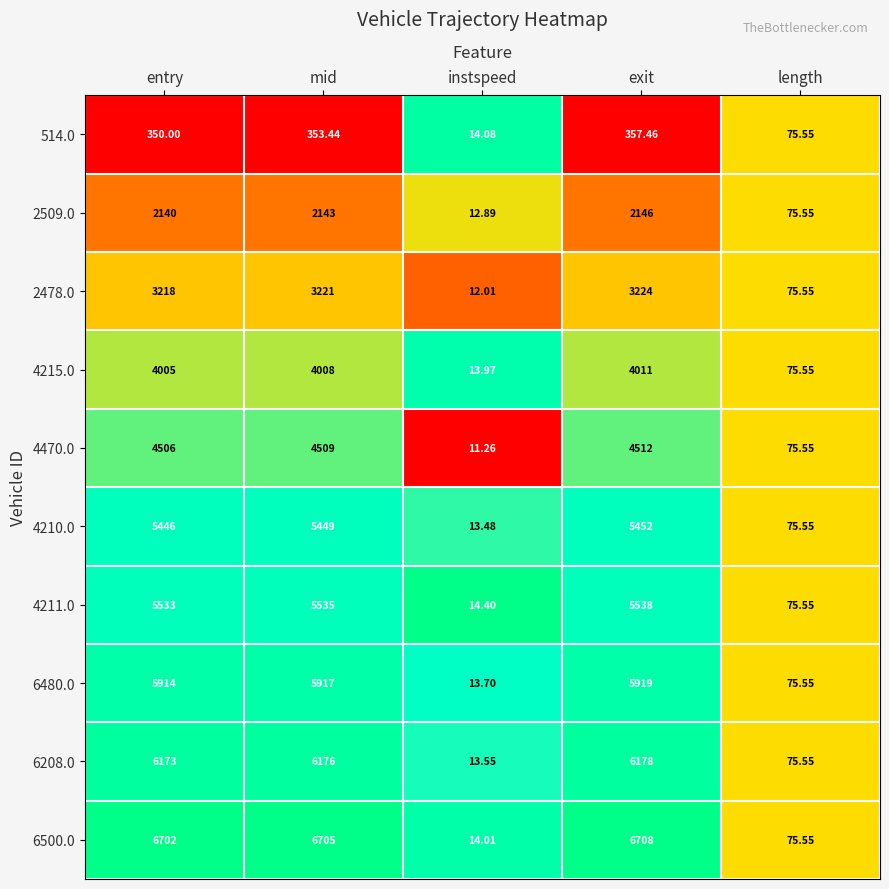

Which category has the highest value across all series?

exit